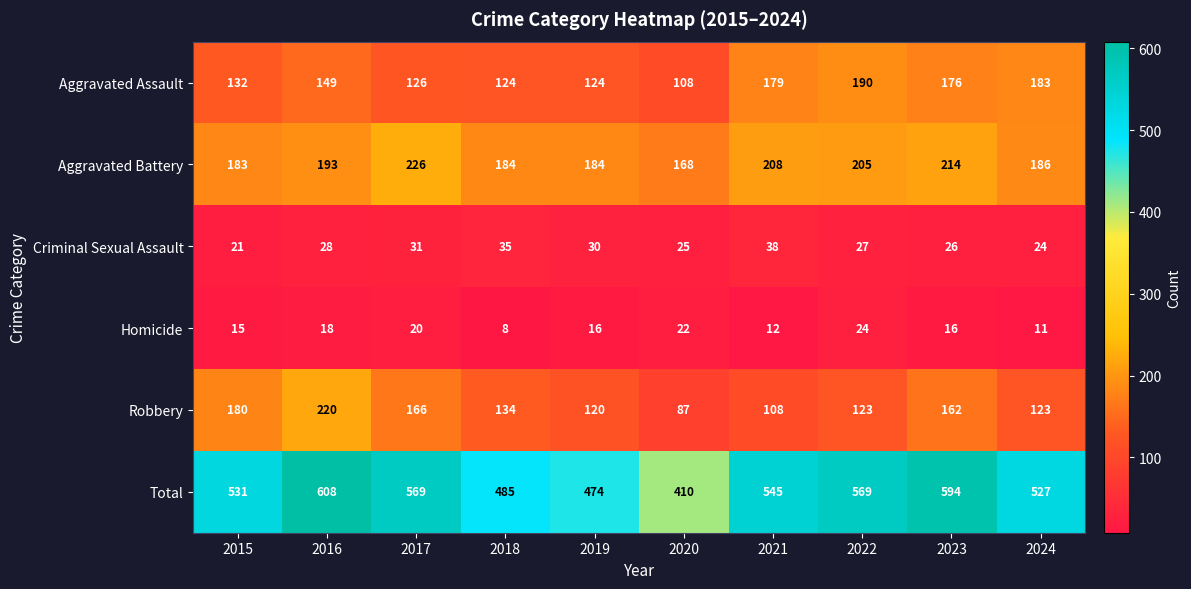

Which series has the largest total across all categories?

Total